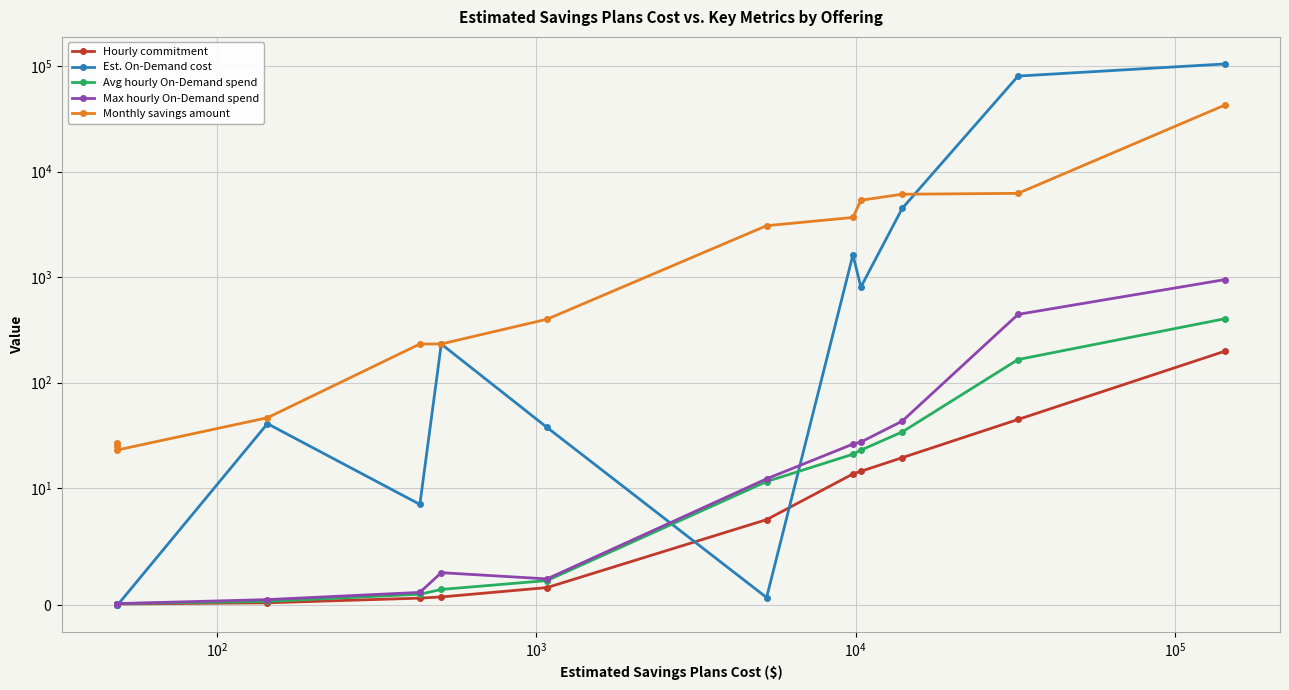

Reading left to right, extract all data points from this chart.

Hourly commitment: 0.1	0.1	0.1	0.2	0.6	0.7	1.5	7.3	13.6	14.4	19.4	44.7	198.1
Est. On-Demand cost: 0.0	0.0	0.0	40.8	8.6	232.2	37.5	0.7	1630.1	805.5	4491.6	80781.1	105255.0
Avg hourly On-Demand spend: 0.1	0.1	0.1	0.3	0.9	1.3	2.1	11.5	20.9	22.9	34.0	165.4	402.9
Max hourly On-Demand spend: 0.1	0.1	0.1	0.5	1.1	2.8	2.2	12.2	26.1	27.3	43.1	443.7	946.8
Monthly savings amount: 25.1	26.8	23.0	46.4	232.3	232.4	399.0	3076.8	3683.8	5366.2	6116.1	6235.0	42786.1